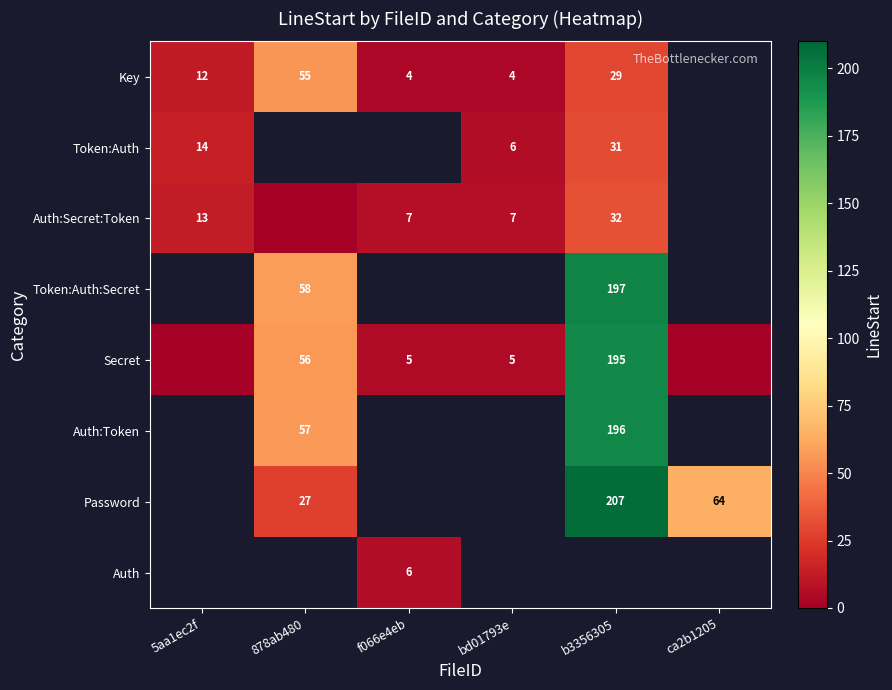

The Key series shows 4 at bd01793e. True or false?

True